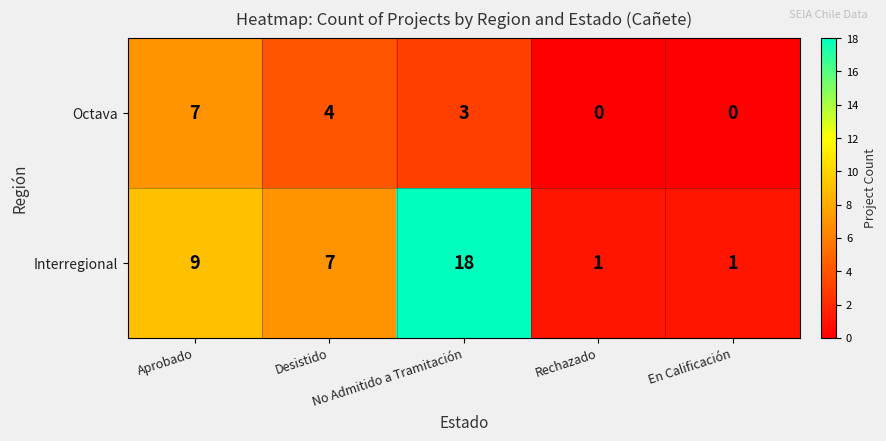

Count the Interregional values in the range 1 to 9.

4